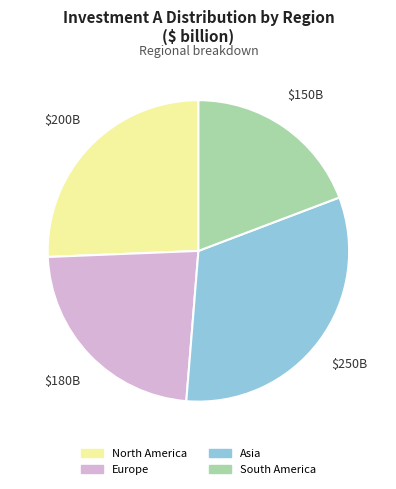

Count the number of slices in the pie.

4